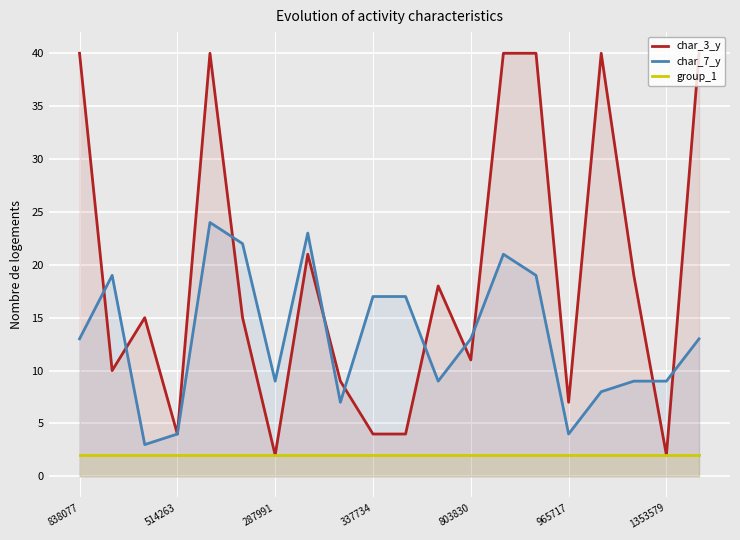

List the series in order of their peak value, highest first.

char_3_y, char_7_y, group_1